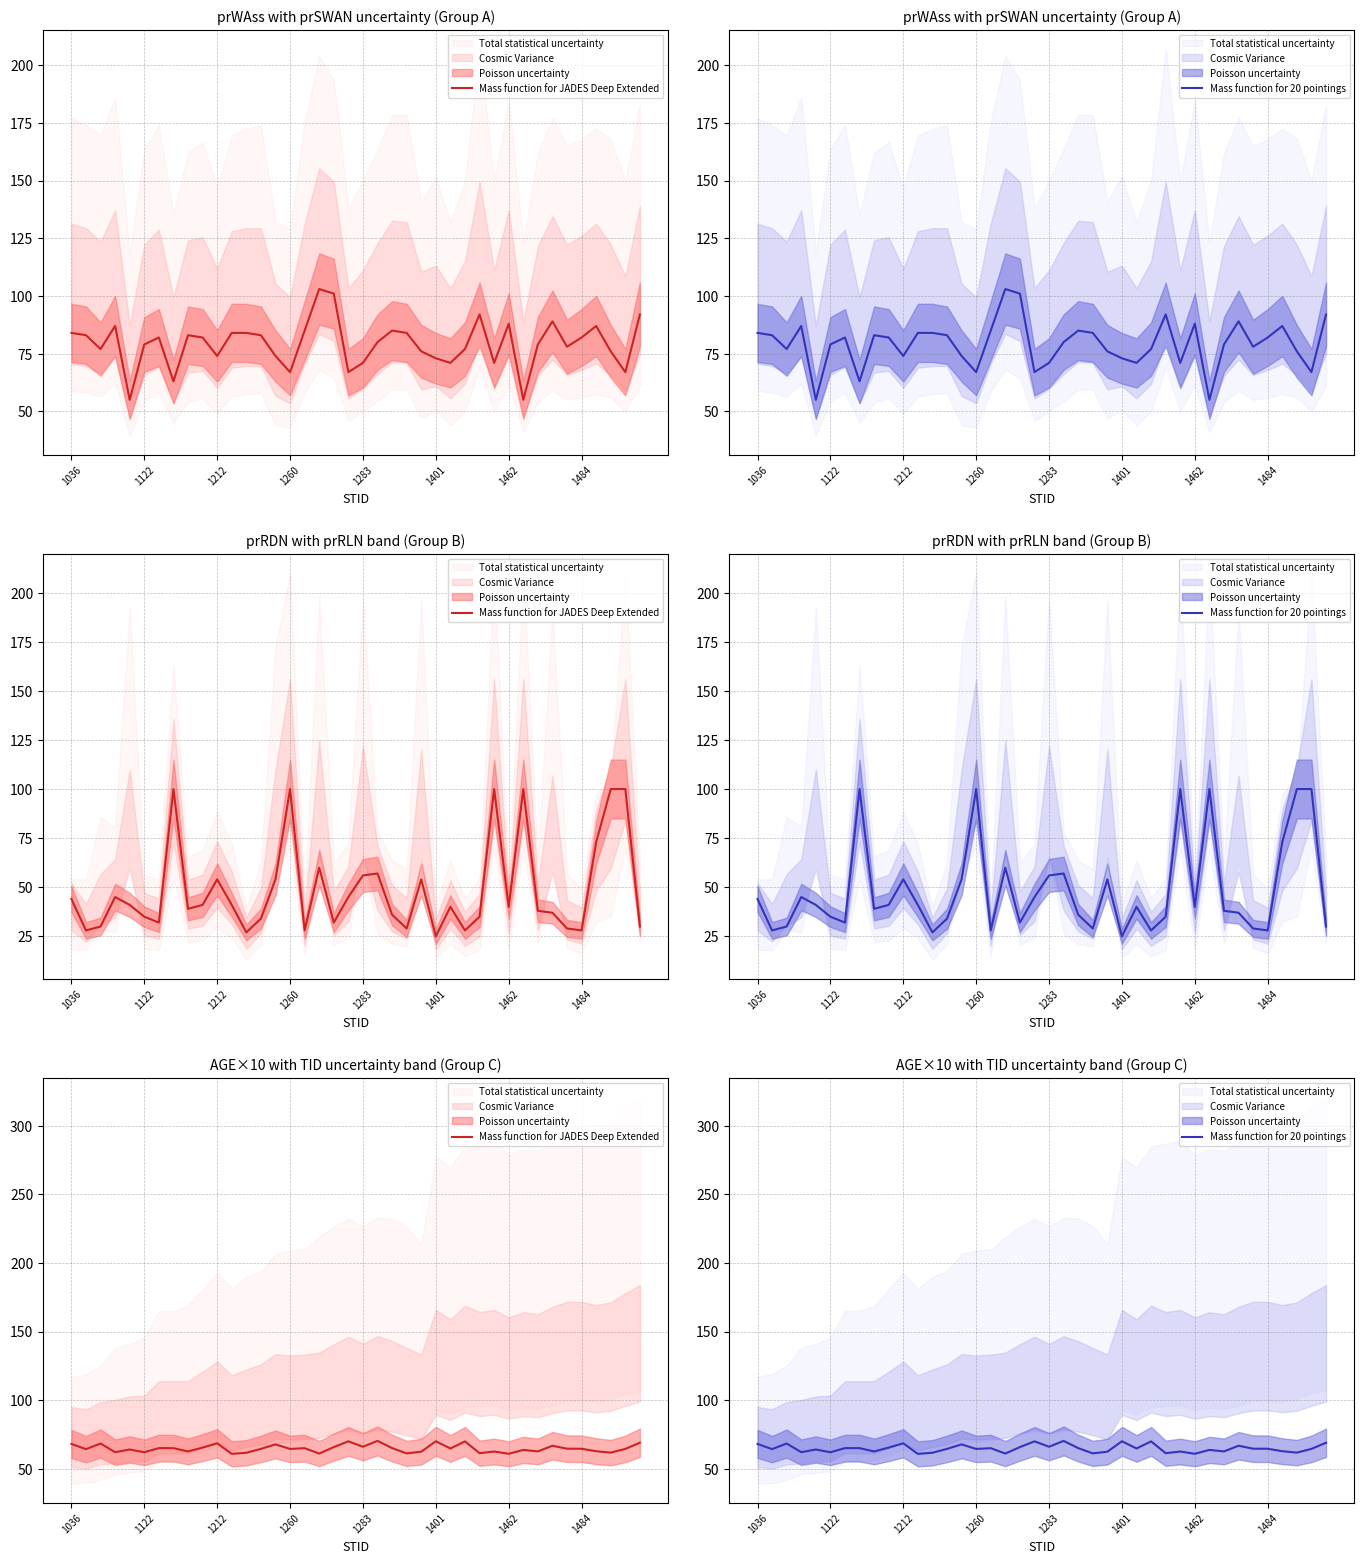

Which label corresponds to the largest value in the chart?

21